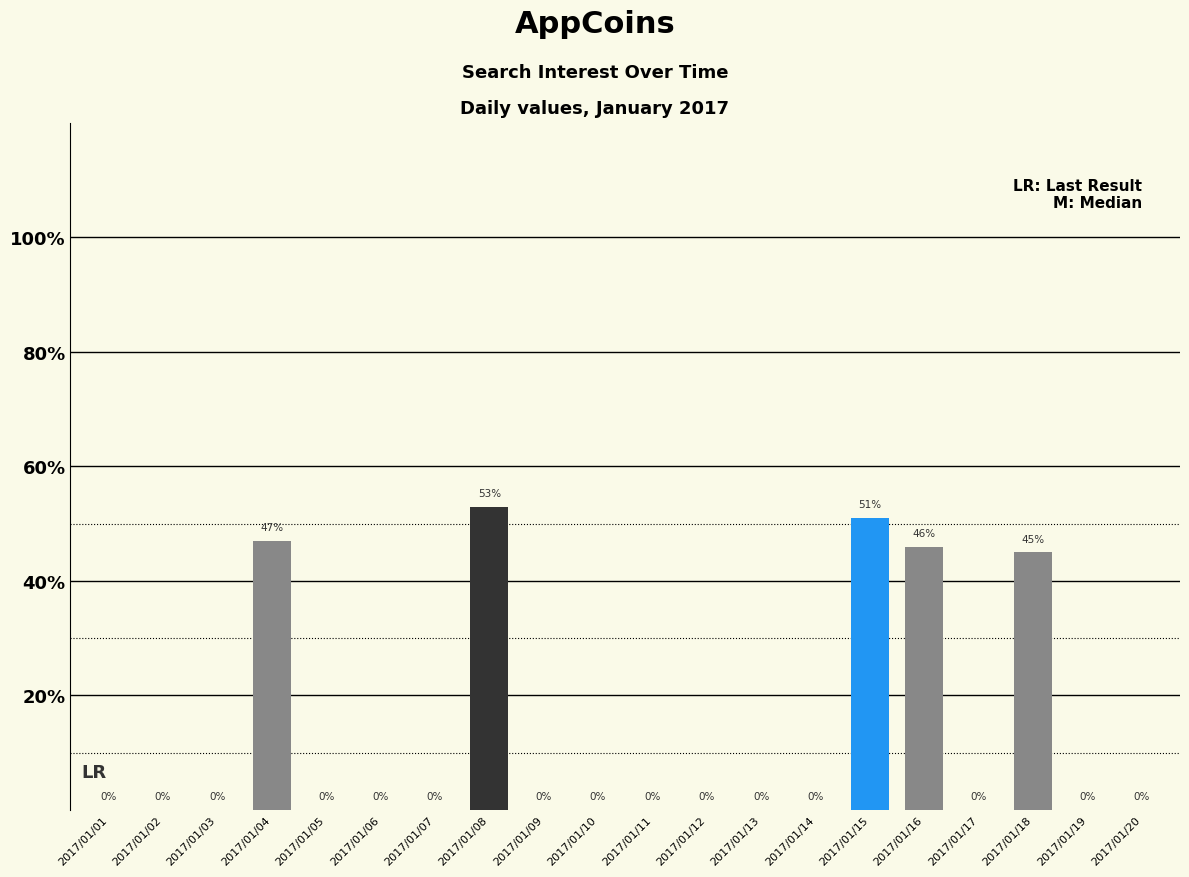

What is the average value?

12